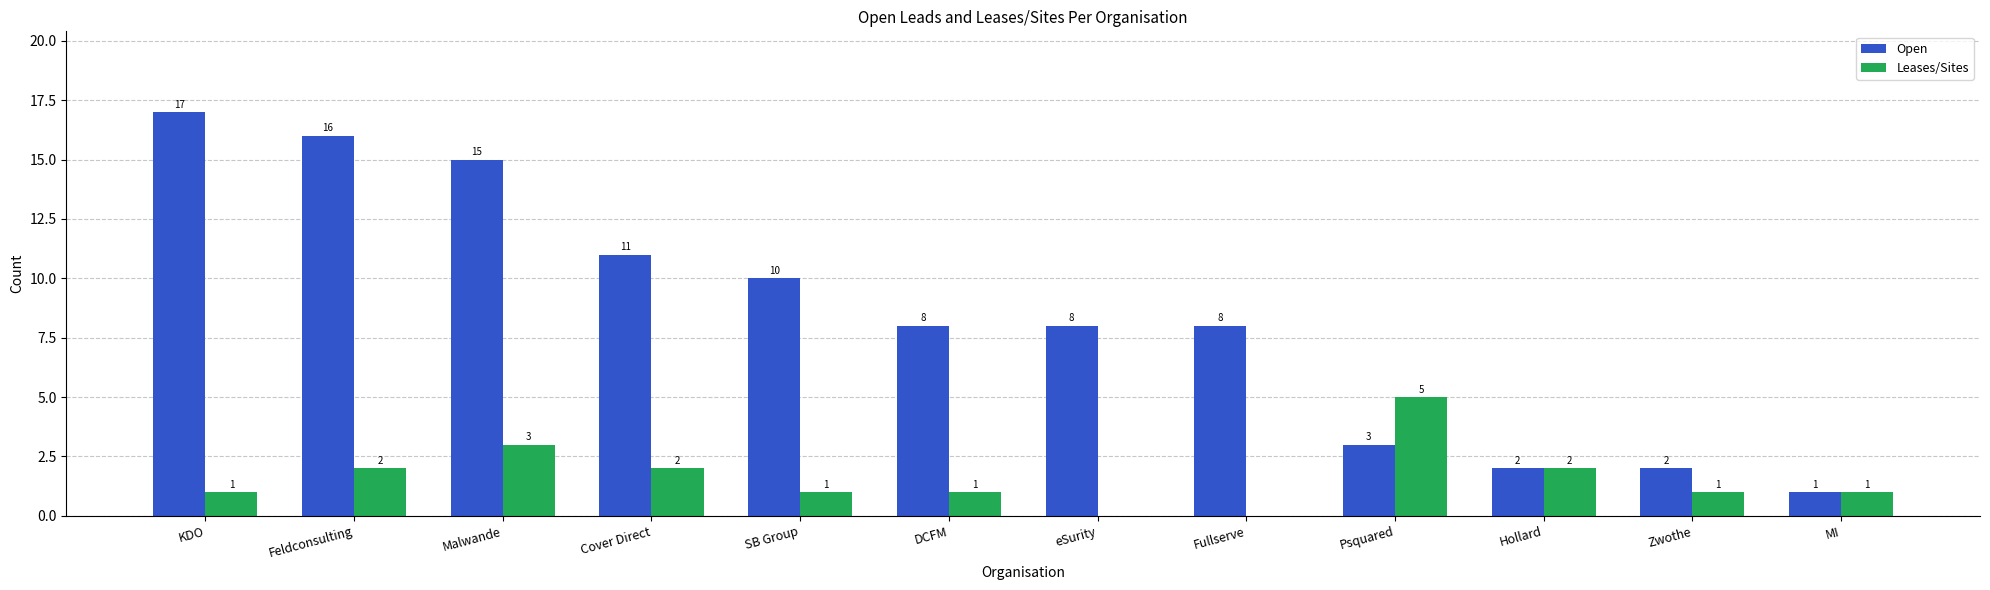

What is the total value across all series at SB Group?

11